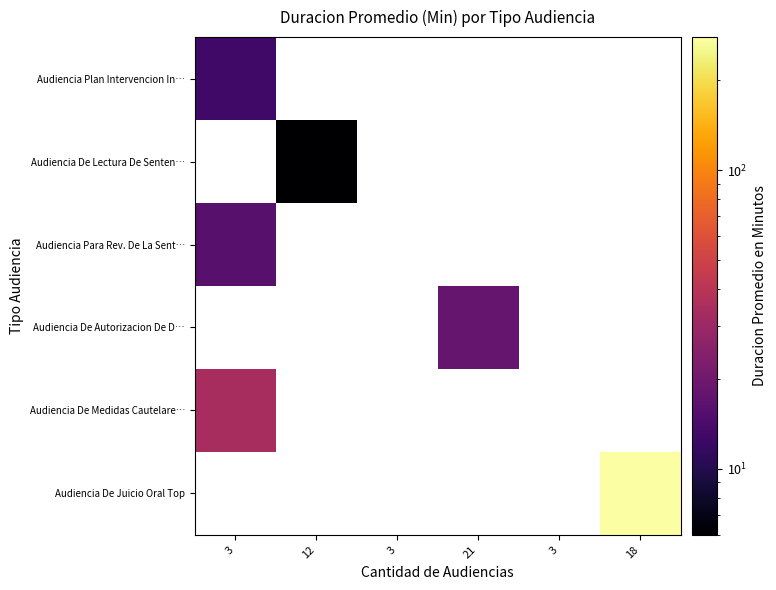

How many values in Audiencia Plan Intervencion In… are above zero?

1